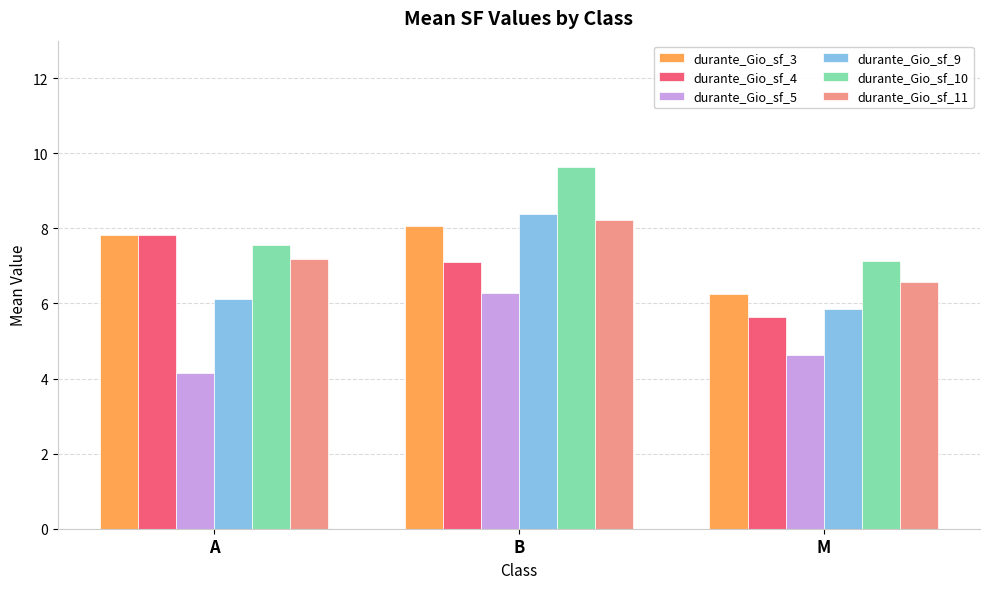

Are the bars horizontal?

No